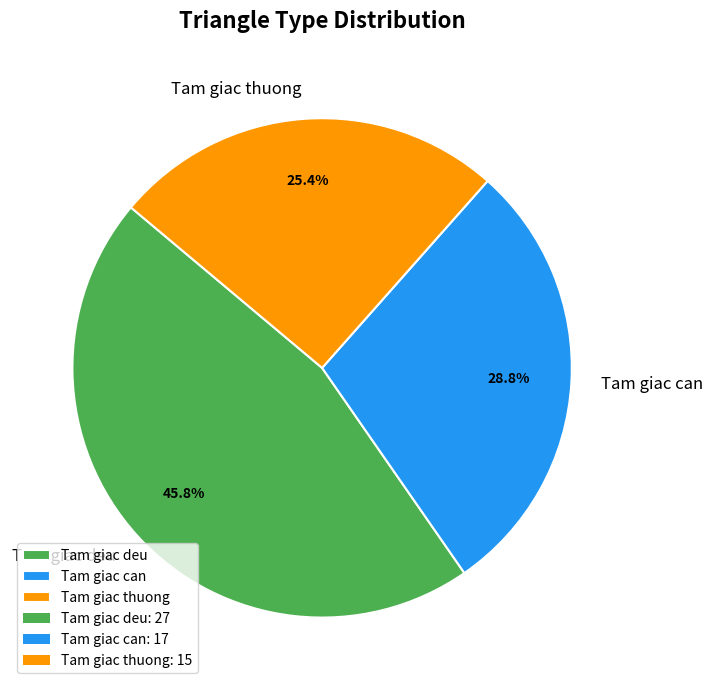

Which category has the biggest portion of the pie?

Tam giac deu